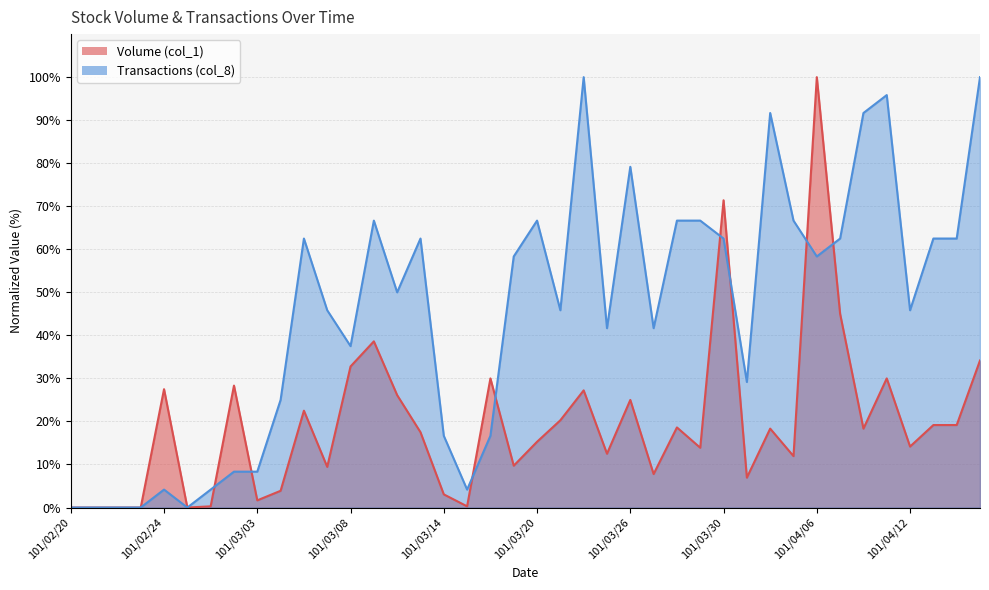

Where is the first local maximum for Transactions (col_8)?

101/02/24